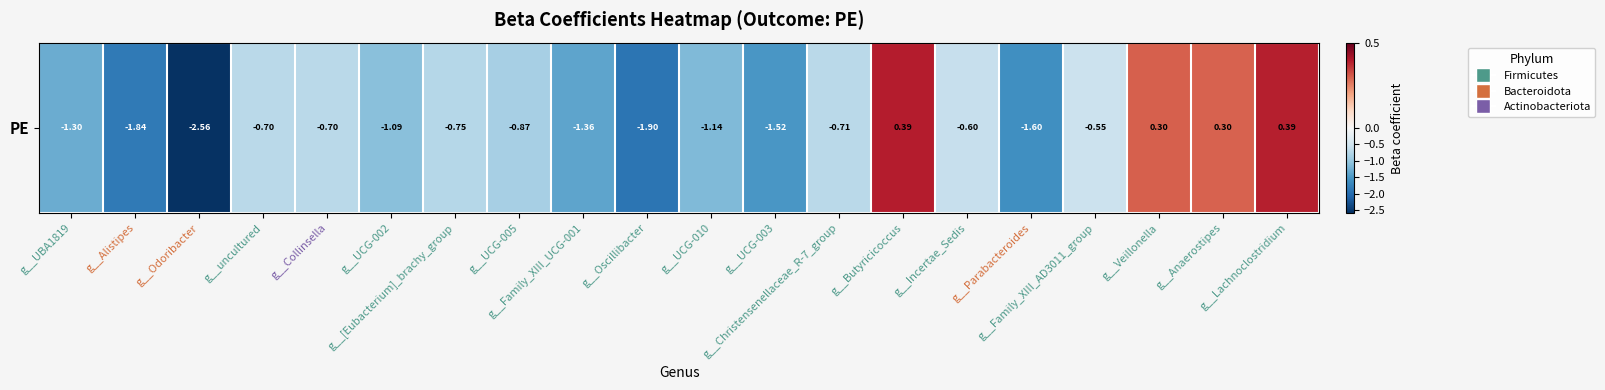

True or false: the data shows -1.0 at g__UCG-003.

False